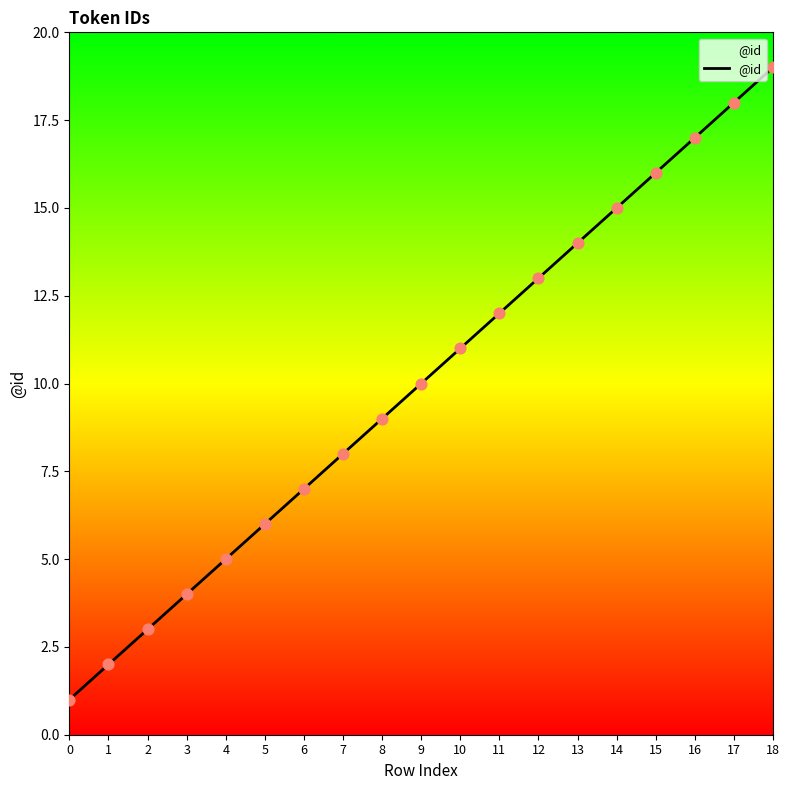

What is the change in value from 3 to 10?

+7